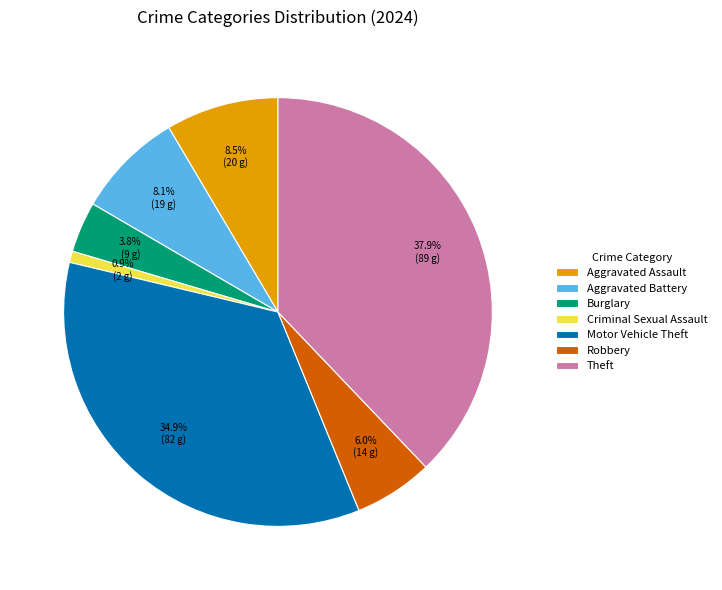

Which slice is the smallest?

Criminal Sexual Assault